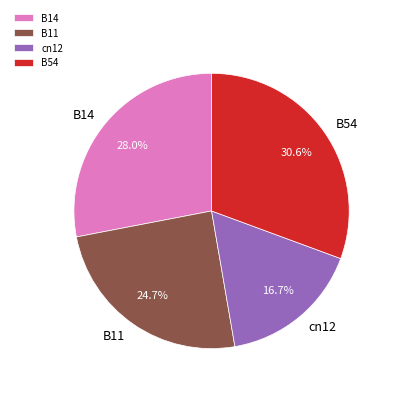

To the nearest percent, what percentage of the pie is B11?

25%